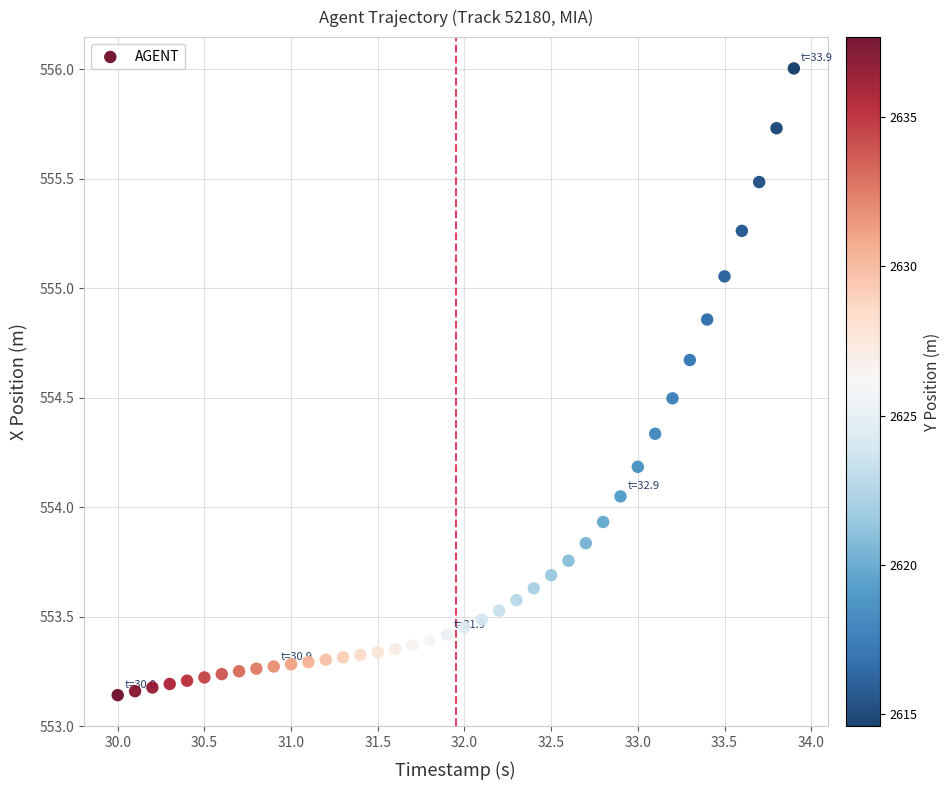

What is the range of X values (max minus min)?

3.9